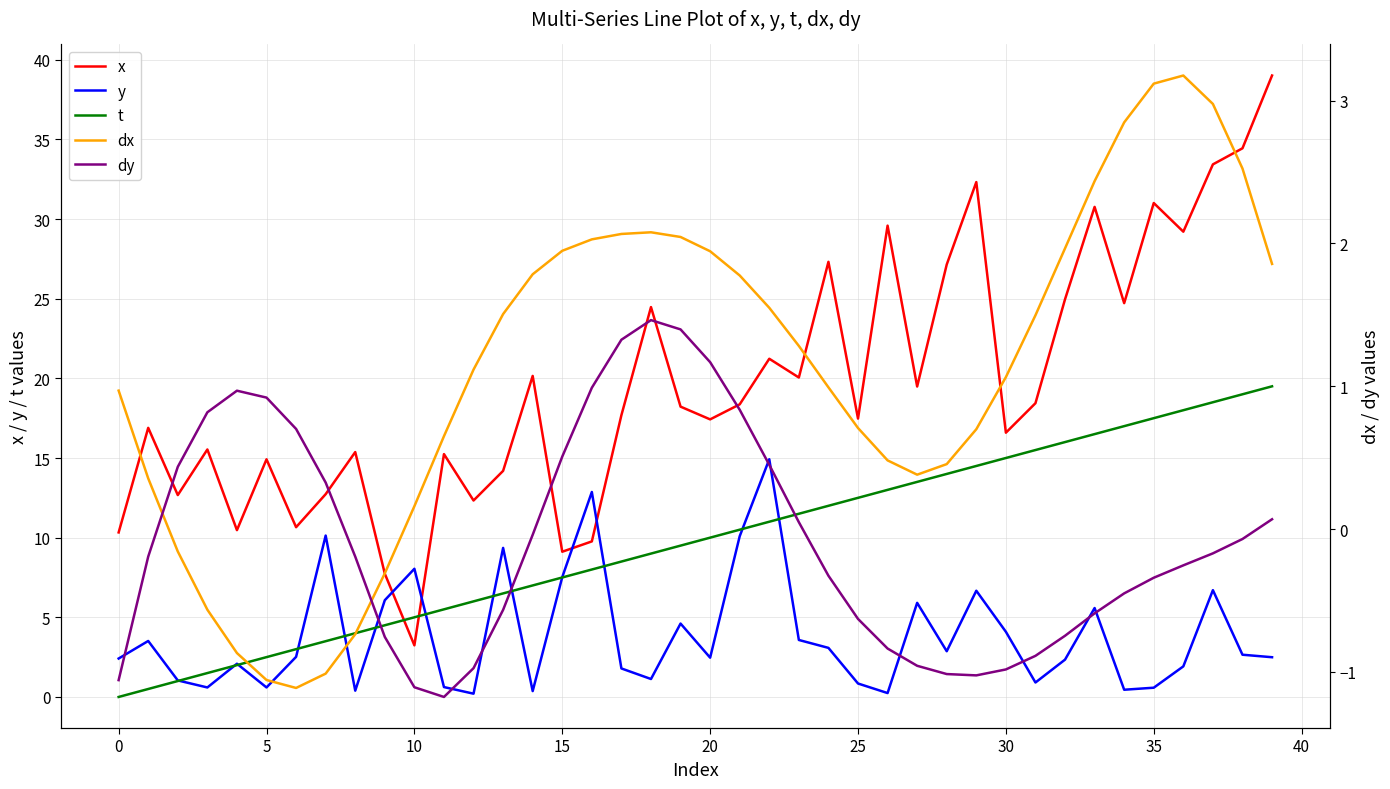

What is the minimum value shown in the chart?

-1.2